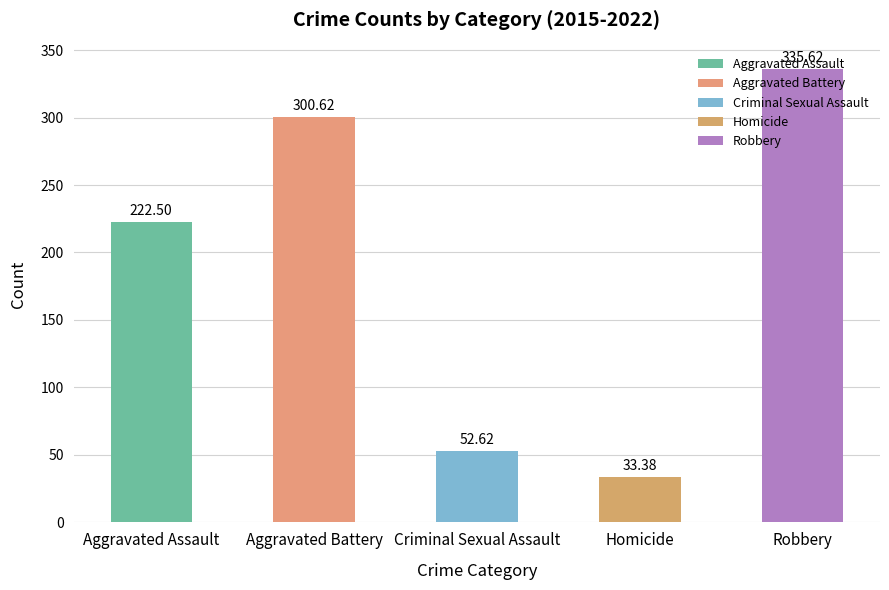

What is the difference between the values at Robbery and Aggravated Assault?

113.1